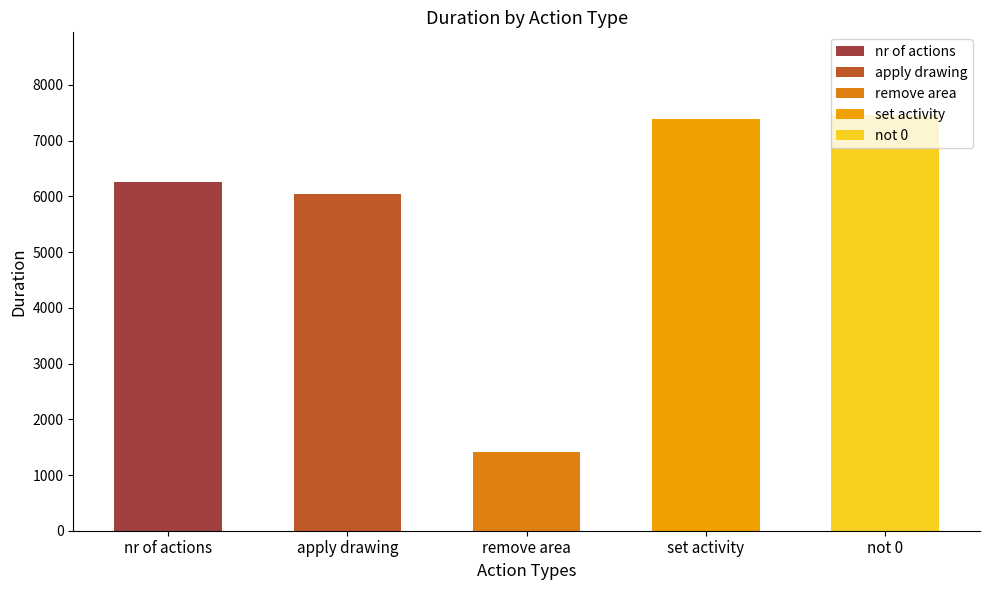

True or false: the data shows 614 at remove area.

False